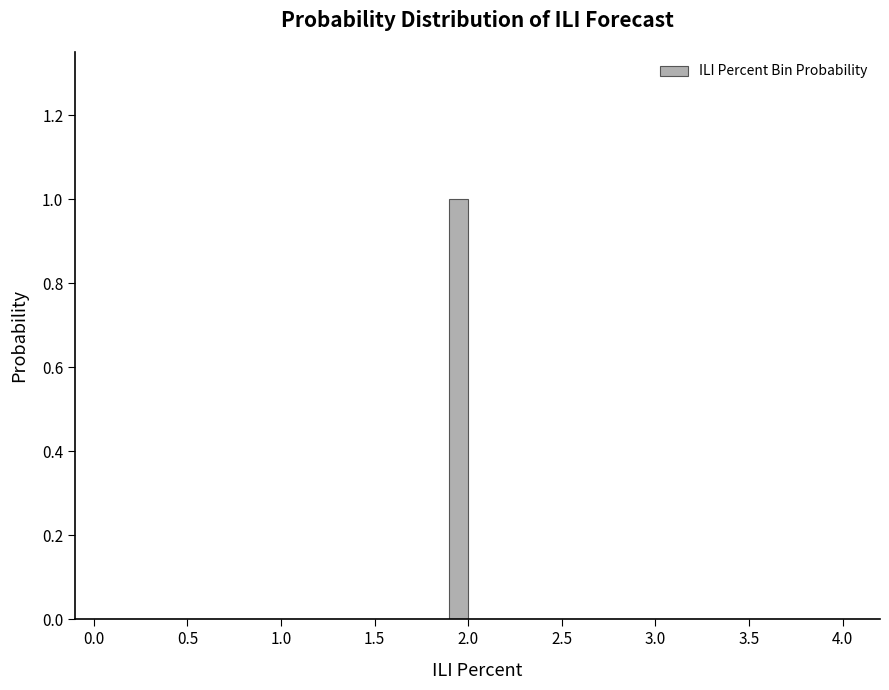

Around what value on the x-axis is the tallest bar? Give the approximate position of its centre, as read against the axis.

1.95